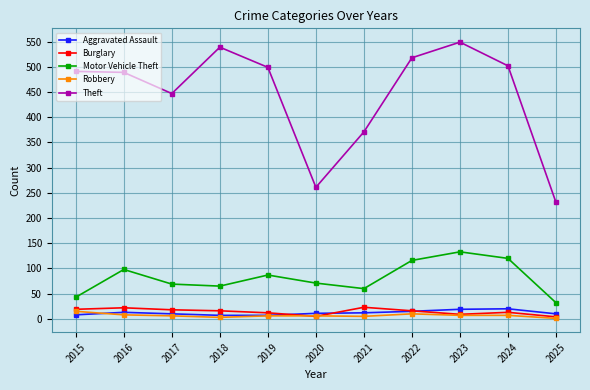

How many categories are shown in the chart?

11